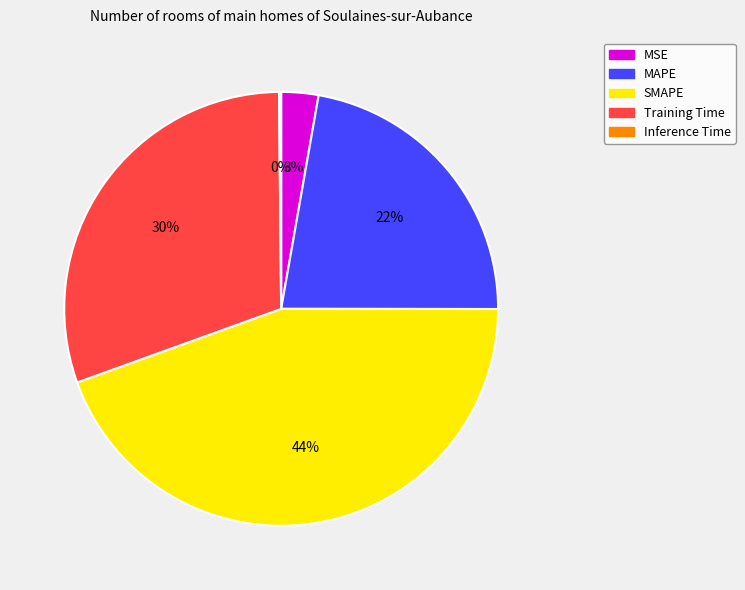

Combined, do MSE and SMAPE account for over 50%?

No